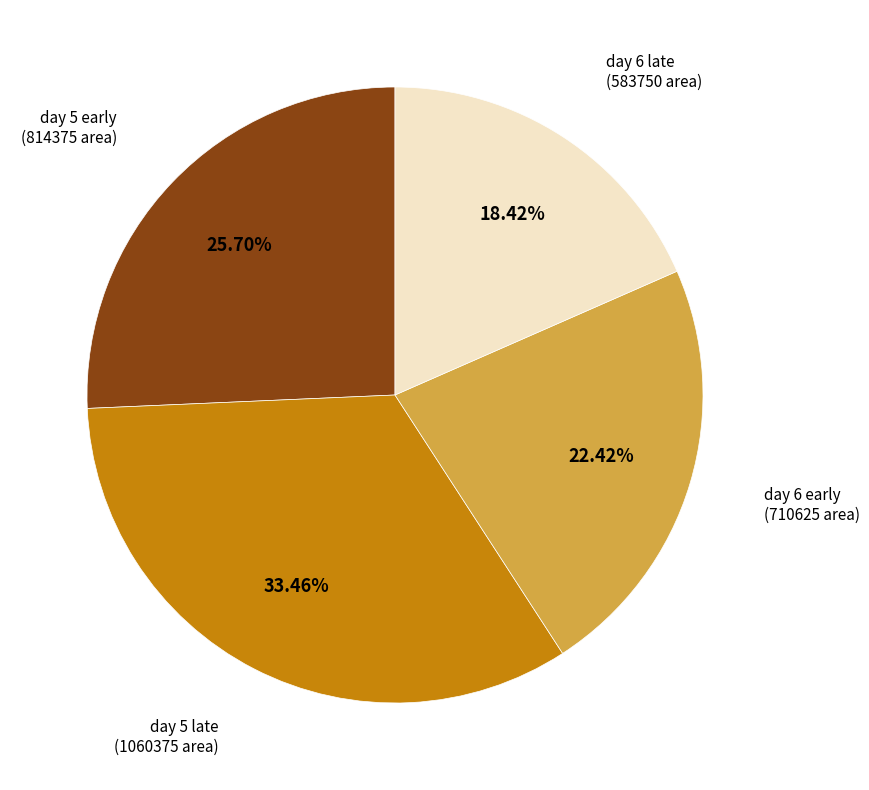

Do day 5 late and day 5 early together represent more than half of the pie?

Yes